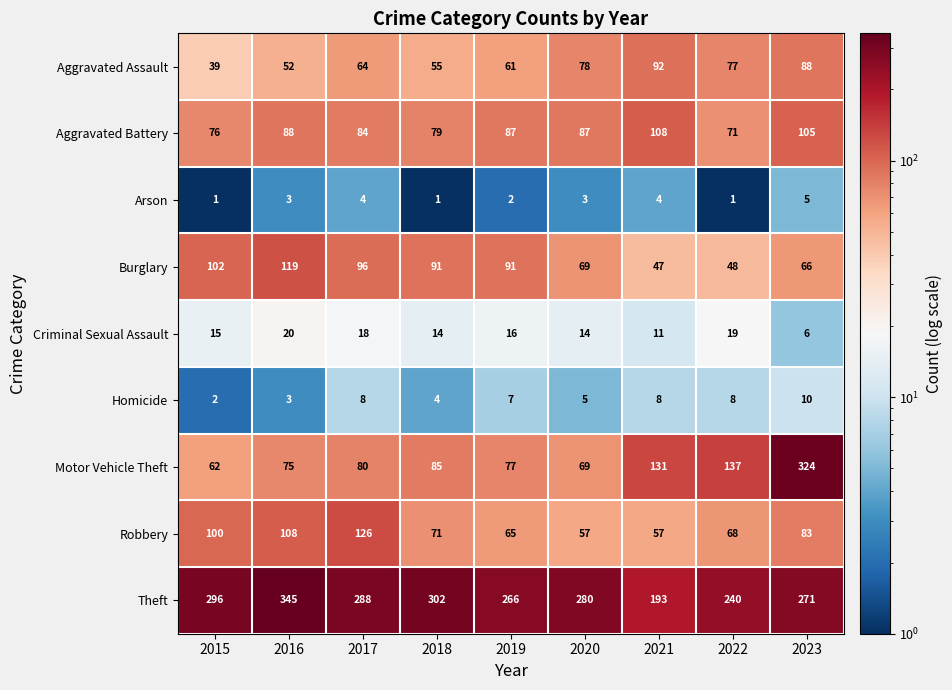

Which series has the largest total across all categories?

Theft